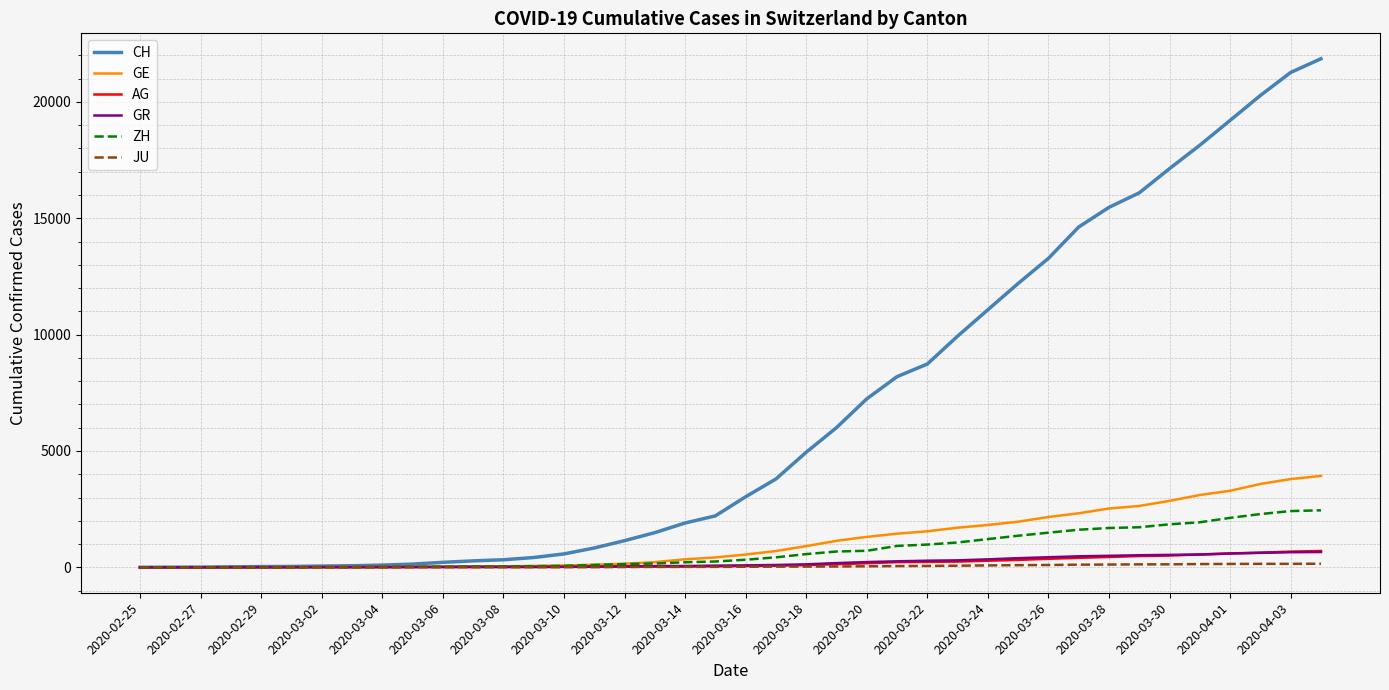

What are all the series names shown in the legend?

CH, GE, AG, GR, ZH, JU